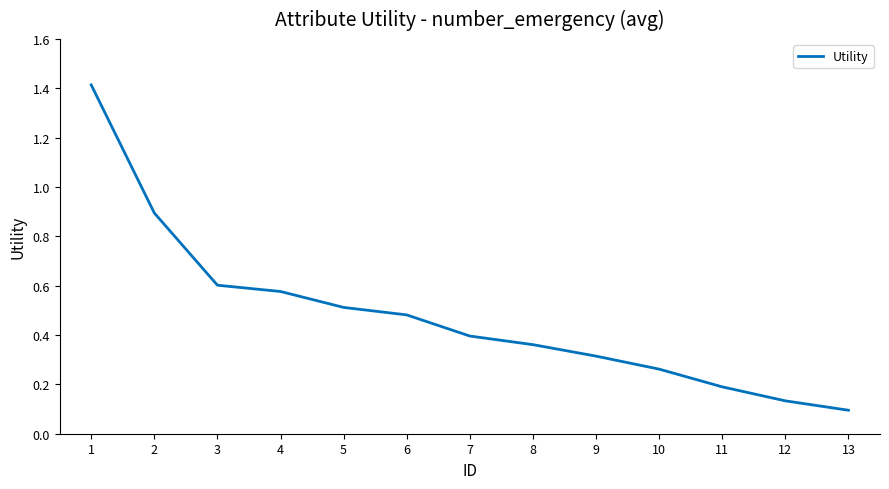

Where is the data nearest to the value 0?

13